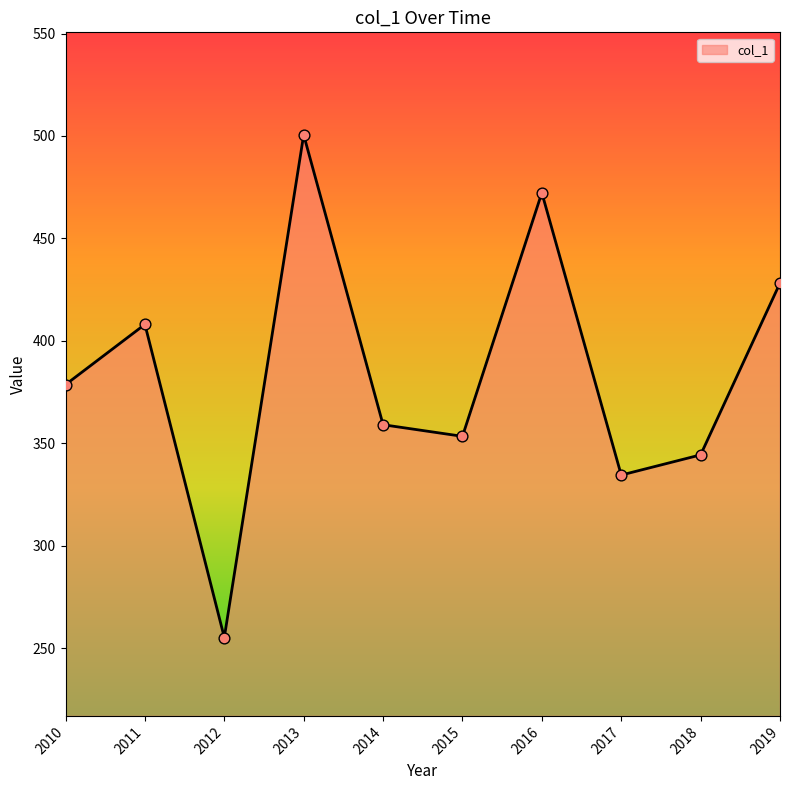

Between 2017 and 2018, which is larger?

2018